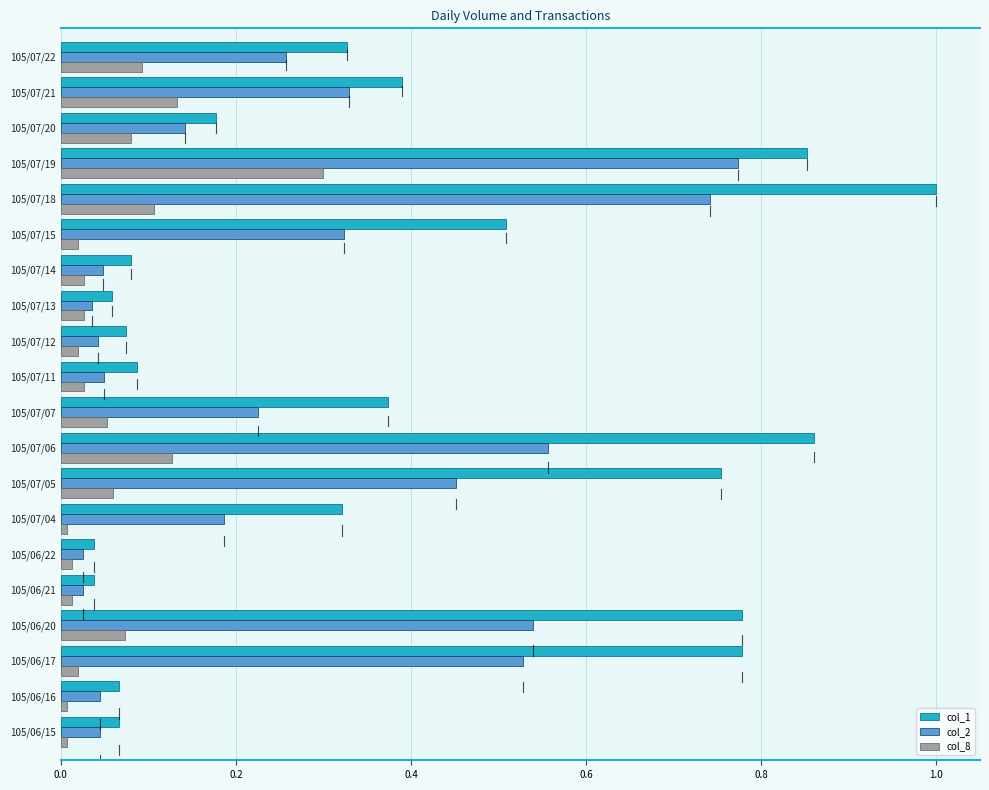

How many series are shown in this chart?

3